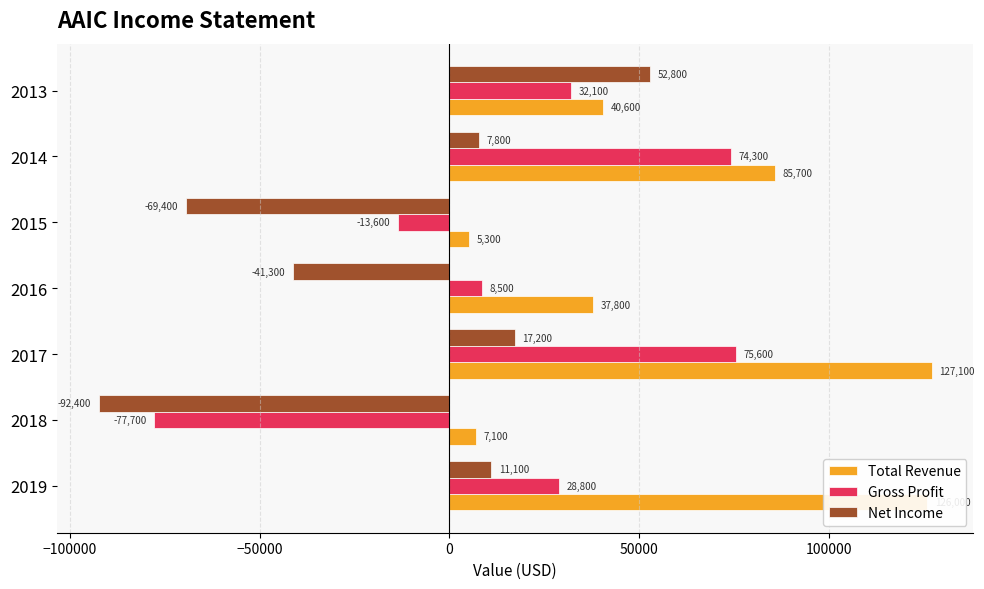

Which category has the highest value across all series?

2017